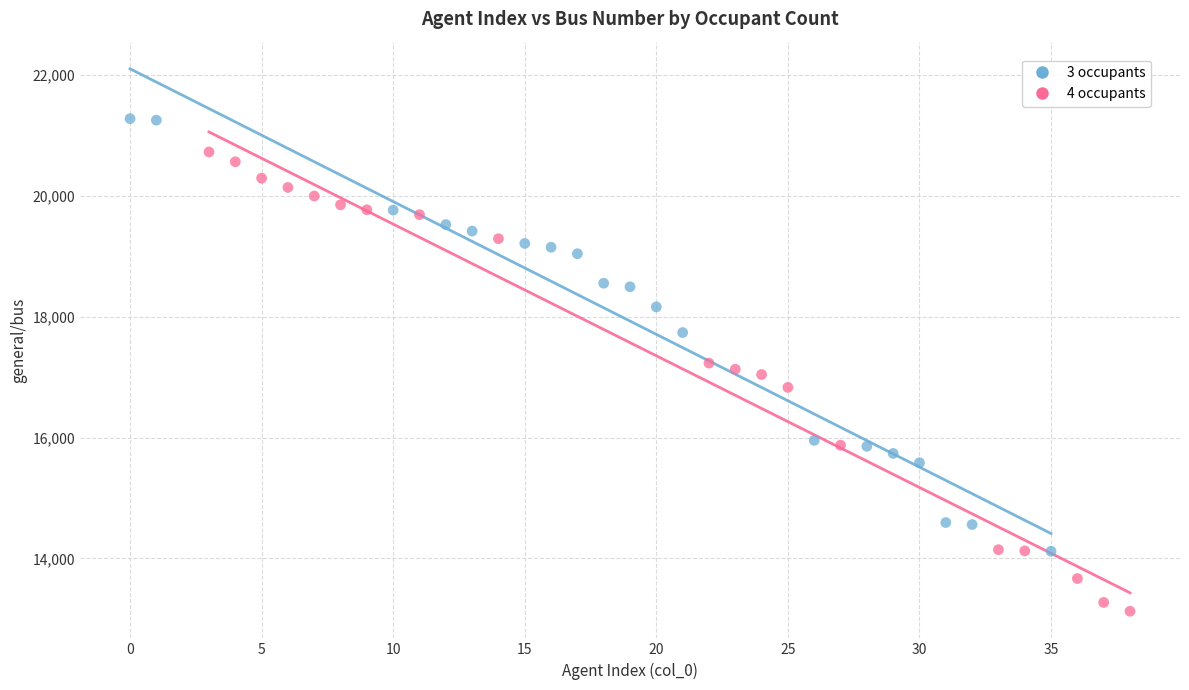

Which series has the widest spread of Y values?

4 occupants